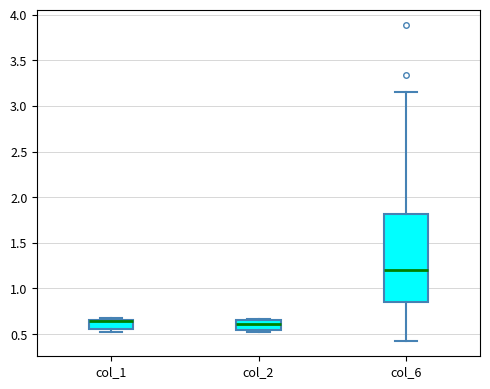

Reading left to right, transcribe this box plot: for each box, give where its median line is, the range the box spans, and where its two whiskers end, as read against the y-axis. The values are not printed on the chart, so give them approximately, as read against the axis.

col_1: median 0.65 (drawn on the box's upper edge), box 0.55 to 0.65, whiskers 0.50 to 0.70
col_2: median 0.60, box 0.55 to 0.65, whiskers 0.50 to 0.65
col_6: median 1.20, box 0.85 to 1.80, whiskers 0.45 to 3.15